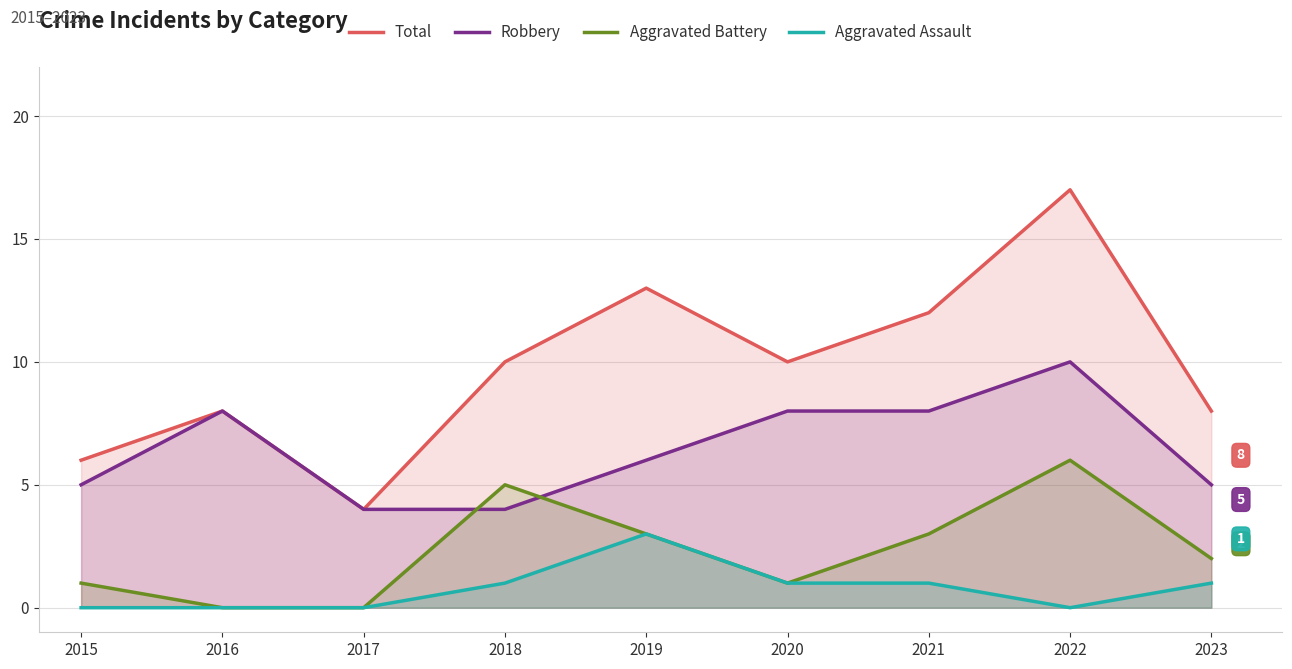

Does the chart display data point markers on the line(s)?

No